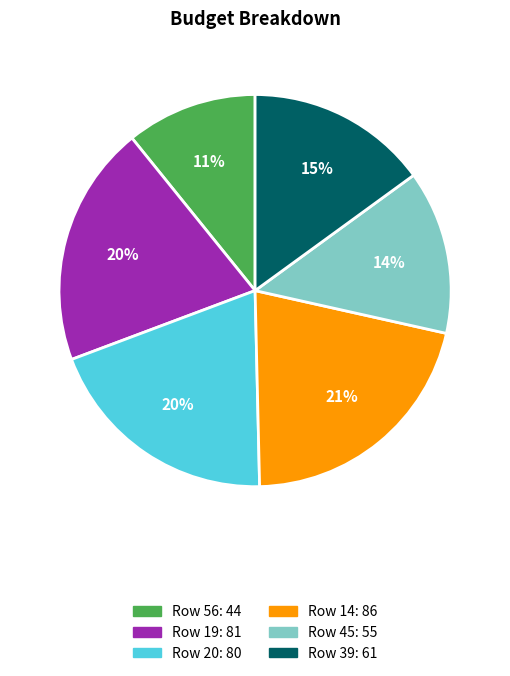

To the nearest percent, what is the difference between the largest and smallest slice percentages?

10%